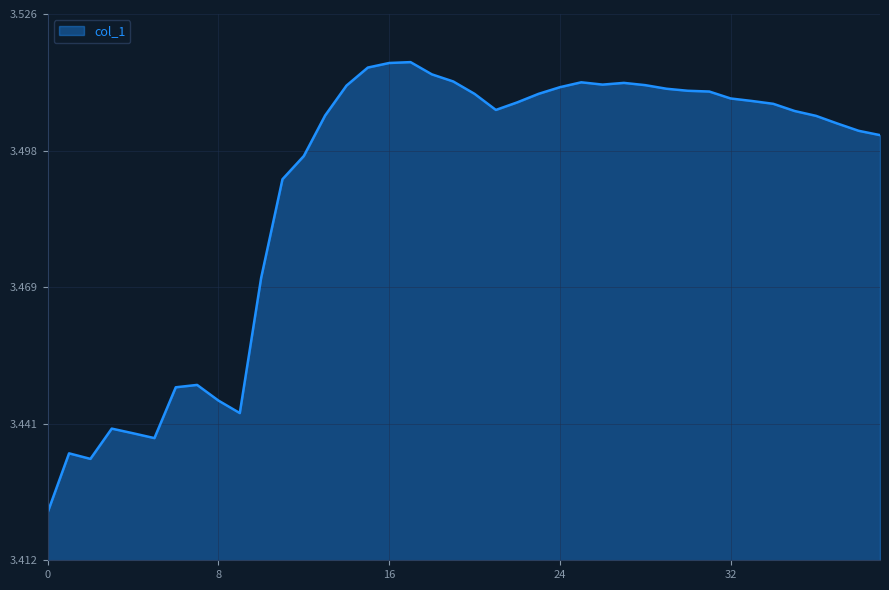

Count the number of data series in this chart.

1